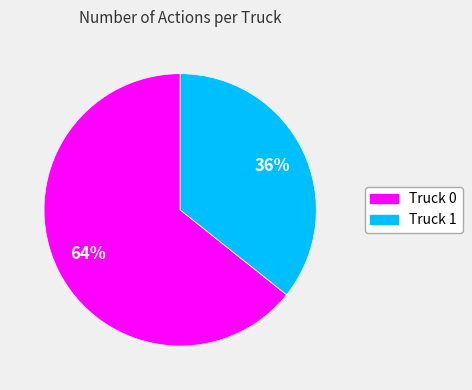

Combined, do Truck 0 and Truck 1 account for over 50%?

Yes